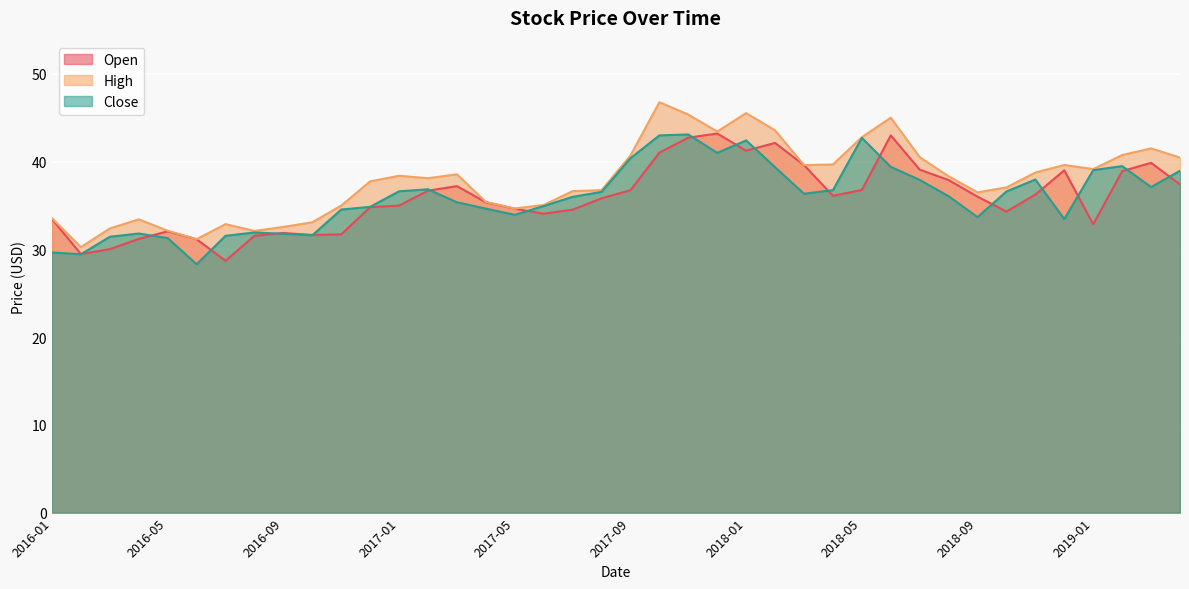

What is the total value across all series at 2017-01?

110.0